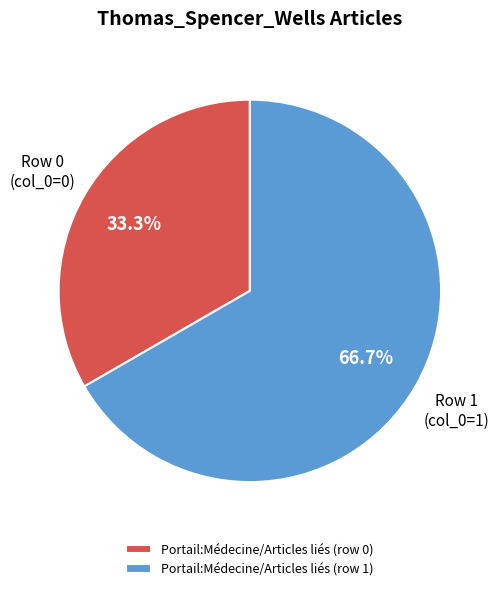

The Portail:Médecine/Articles liés (row 0) slice represents 1% of the pie. True or false?

False